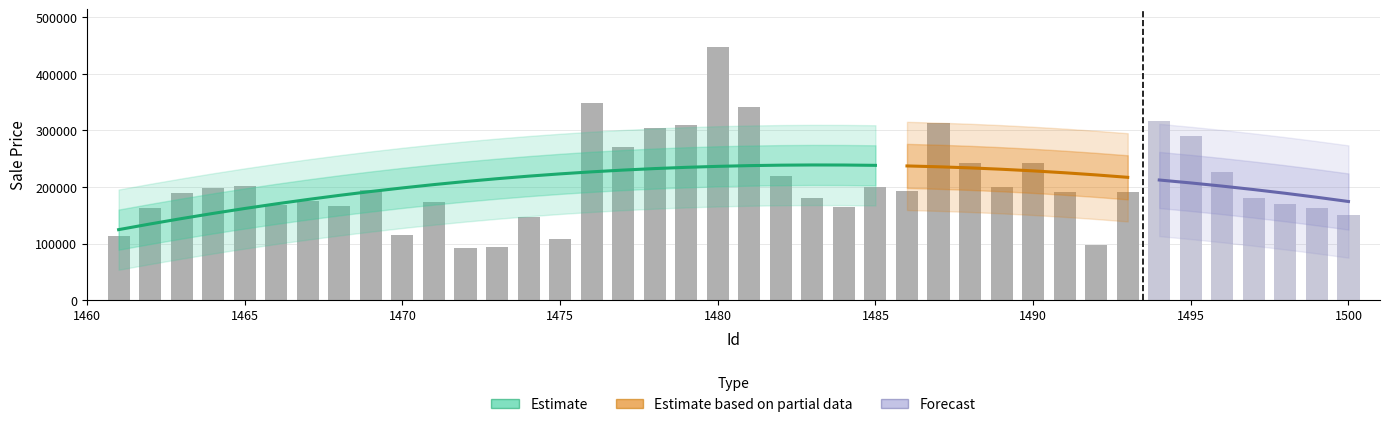

Reading right to left, list all the values displayed in this chart.

1500=150908.0	1499=162978.9	1498=169471.6	1497=180669.4	1496=226729.0	1495=289620.4	1494=315942.0	1493=190274.2	1492=97603.2	1491=191190.7	1490=242361.8	1489=200528.0	1488=242552.4	1487=314046.7	1486=192766.3	1485=199183.3	1484=164615.0	1483=181173.7	1482=219299.1	1481=341733.9	1480=447288.0	1479=310459.4	1478=304441.2	1477=271503.3	1476=348410.6	1475=107997.4	1474=147432.1	1473=93070.0	1472=92410.6	1471=173775.8	1470=115365.7	1469=195411.7	1468=165519.8	1467=175891.7	1466=168074.3	1465=201932.3	1464=197480.5	1463=189885.7	1462=163007.2	1461=113871.9